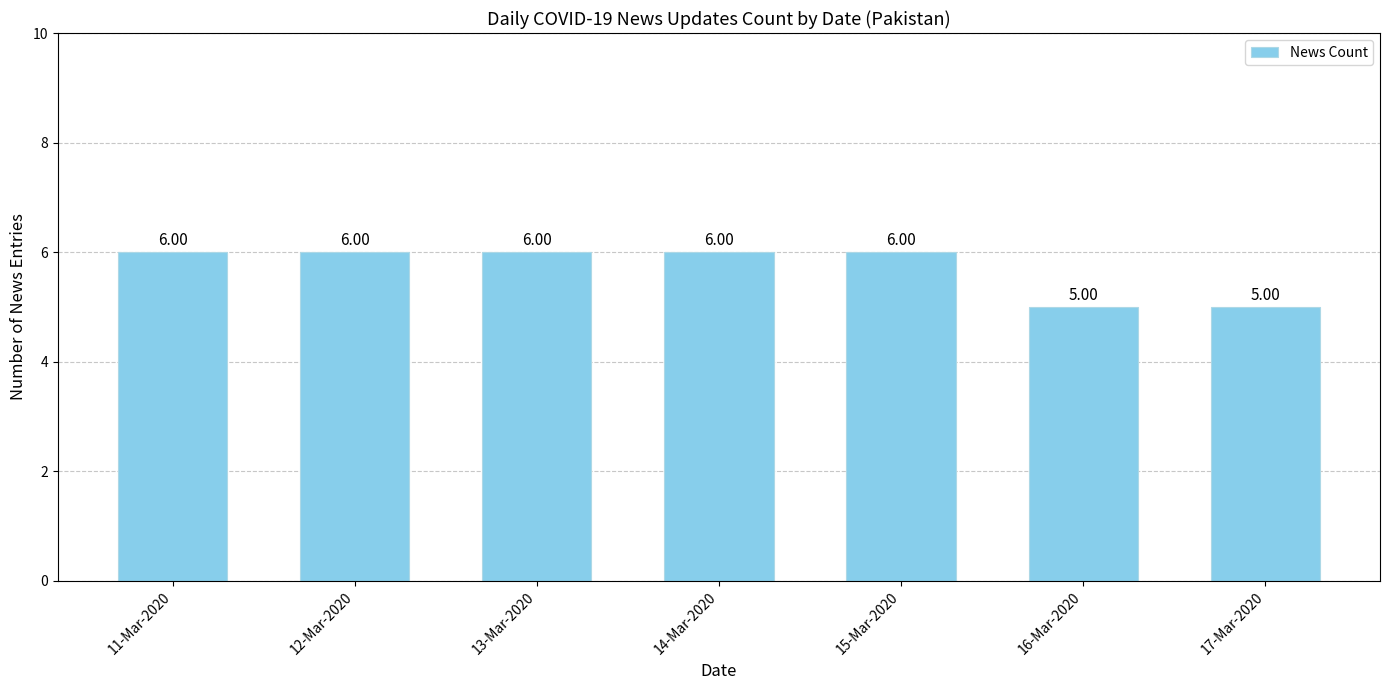

What is the sum of the values at 14-Mar-2020 and 12-Mar-2020?

12